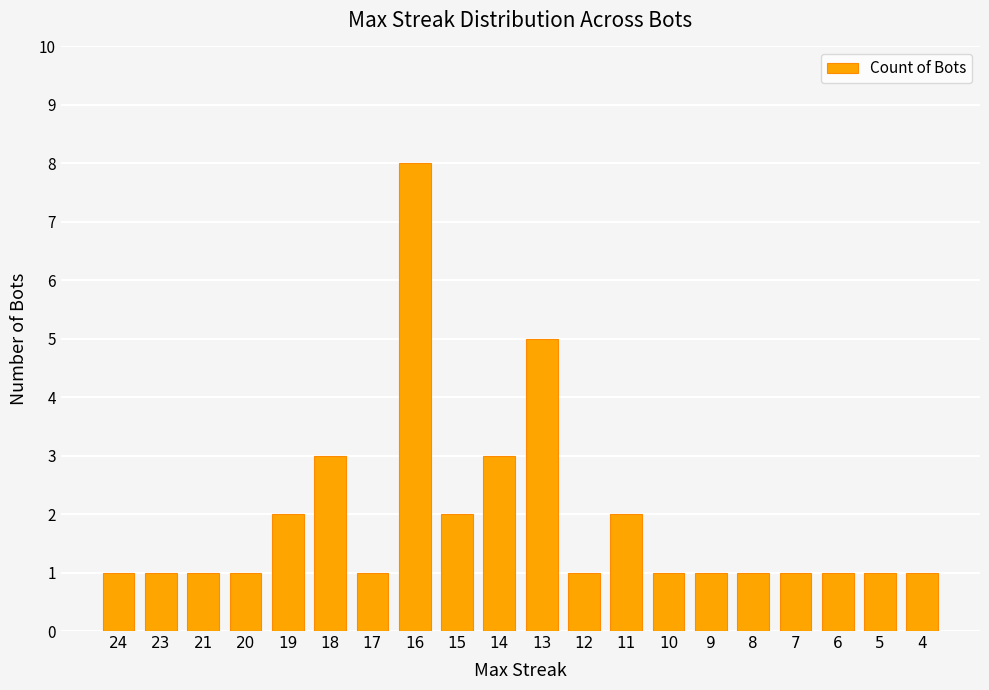

Reading left to right, list all the values displayed in this chart.

24=1	23=1	21=1	20=1	19=2	18=3	17=1	16=8	15=2	14=3	13=5	12=1	11=2	10=1	9=1	8=1	7=1	6=1	5=1	4=1